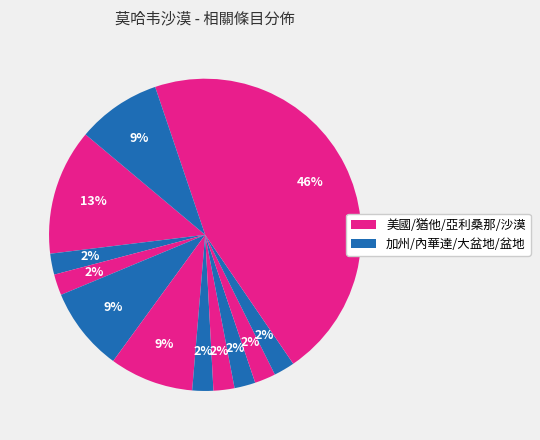

How many segments does this pie chart have?

12